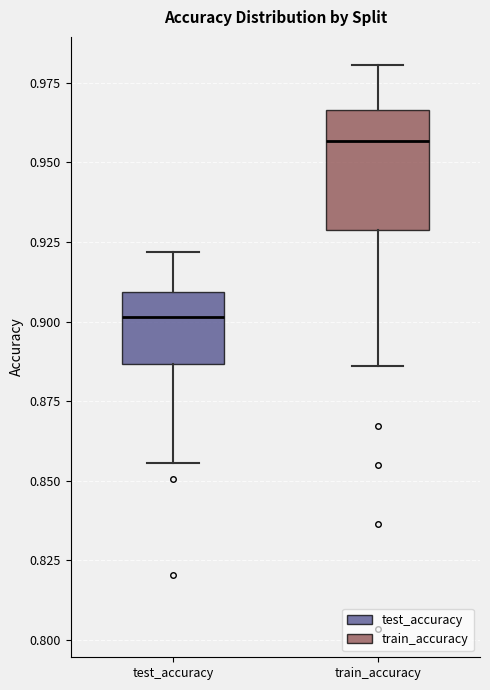

Reading left to right, read every box against the y-axis: the position of its median line, the range the box covers, and the ends of its whiskers. The values are not printed on the chart, so give them approximately, as read against the axis.

test_accuracy: median 0.900, box 0.885 to 0.910, whiskers 0.855 to 0.920
train_accuracy: median 0.955, box 0.930 to 0.965, whiskers 0.885 to 0.980